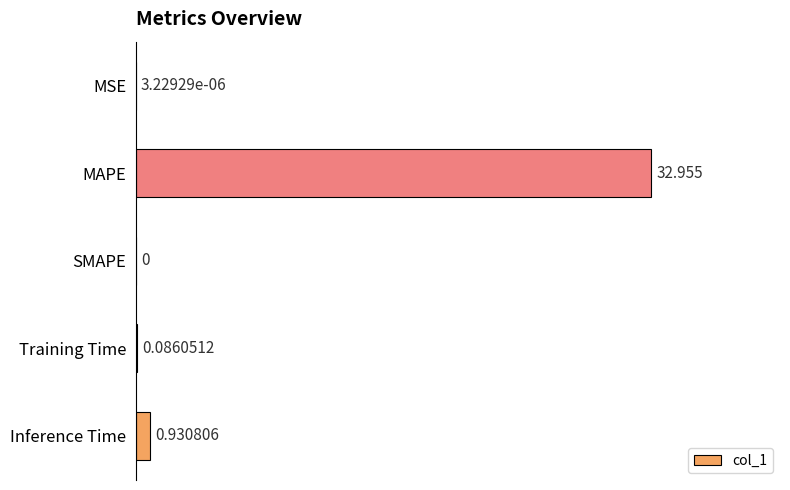

Which has a higher value, Training Time or Inference Time?

Inference Time